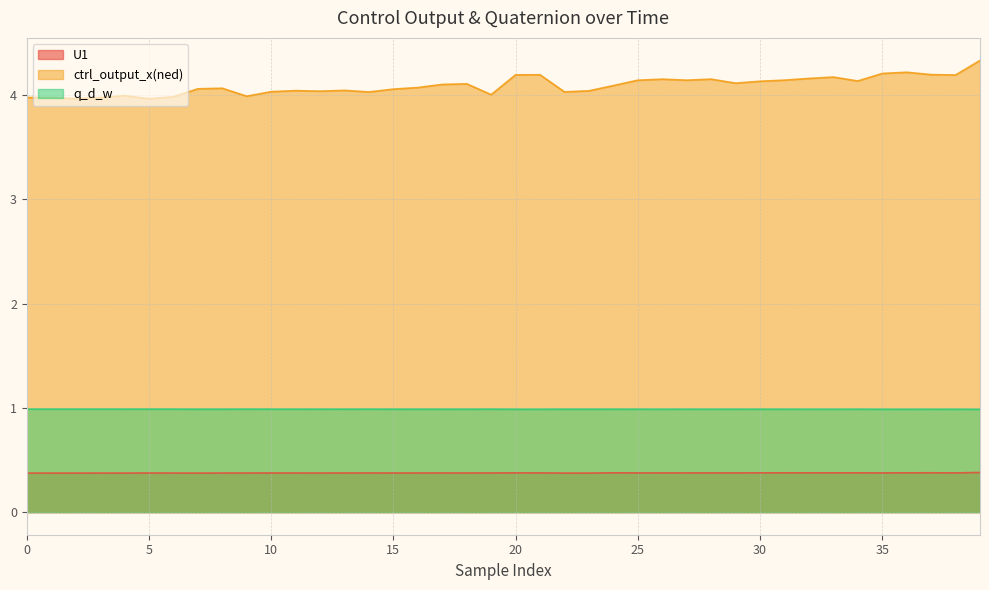

How many categories are shown in the chart?

40